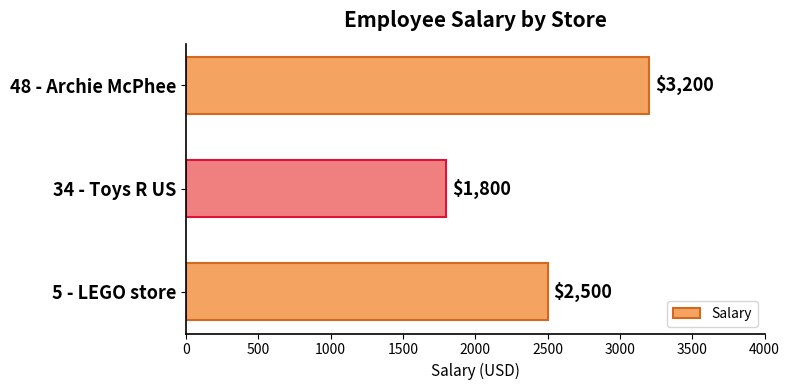

List the labels in order of value, largest first.

48 - Archie McPhee, 5 - LEGO store, 34 - Toys R US